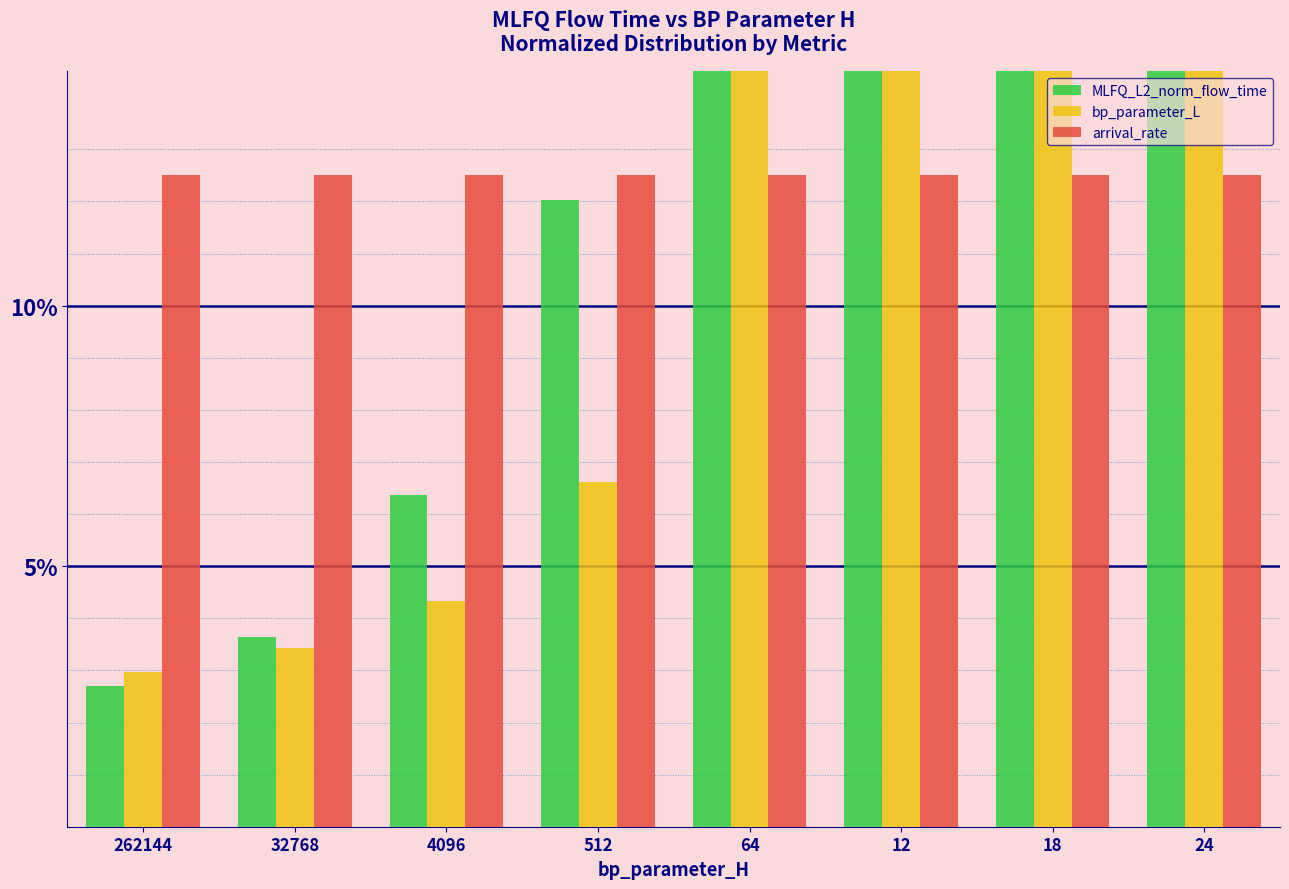

Where is arrival_rate nearest to the value 0?

262144